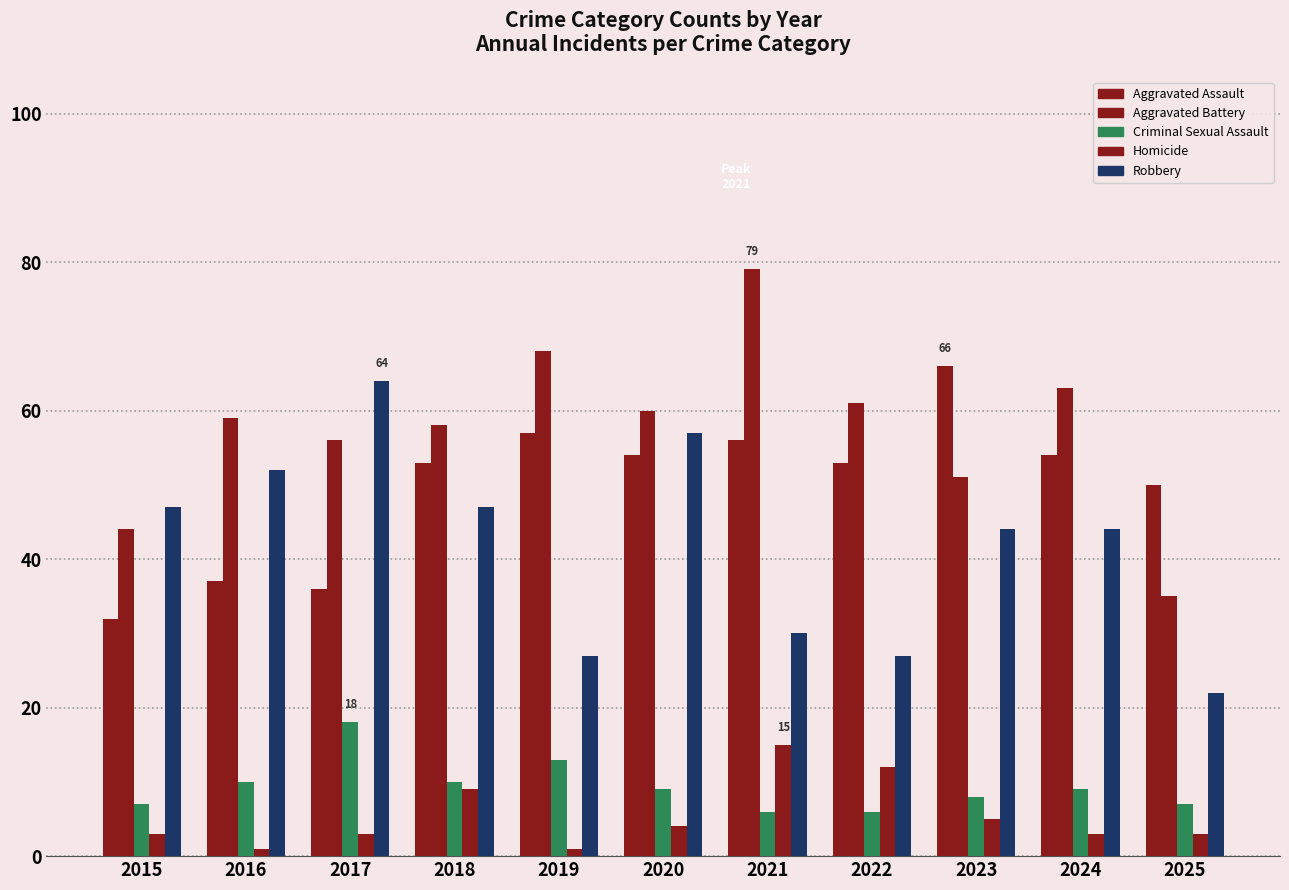

How many groups of bars are there?

11